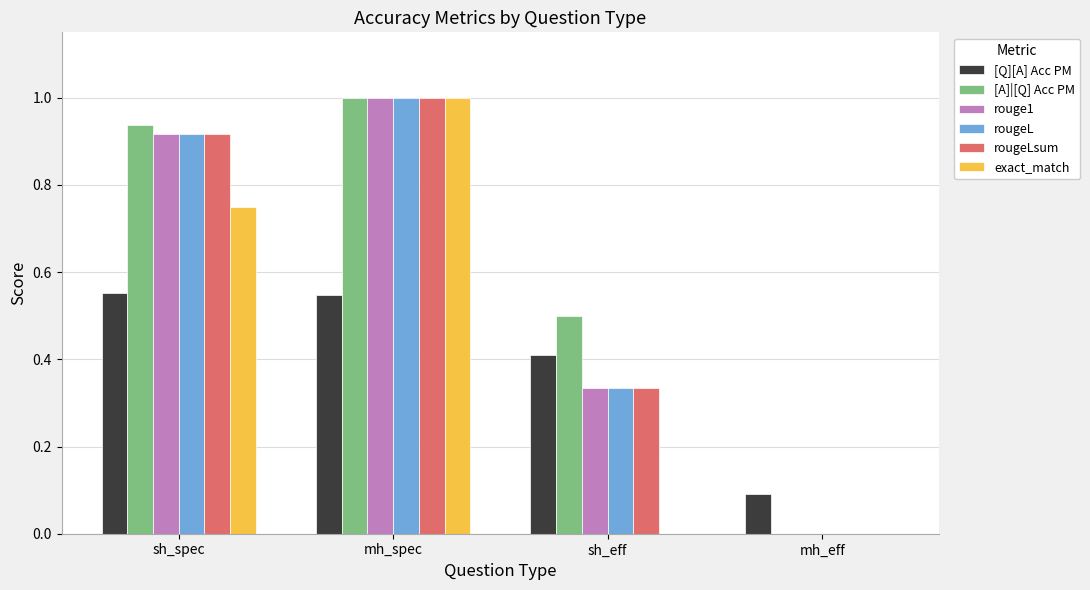

At which label is [A]|[Q] Acc PM closest to 0?

mh_eff